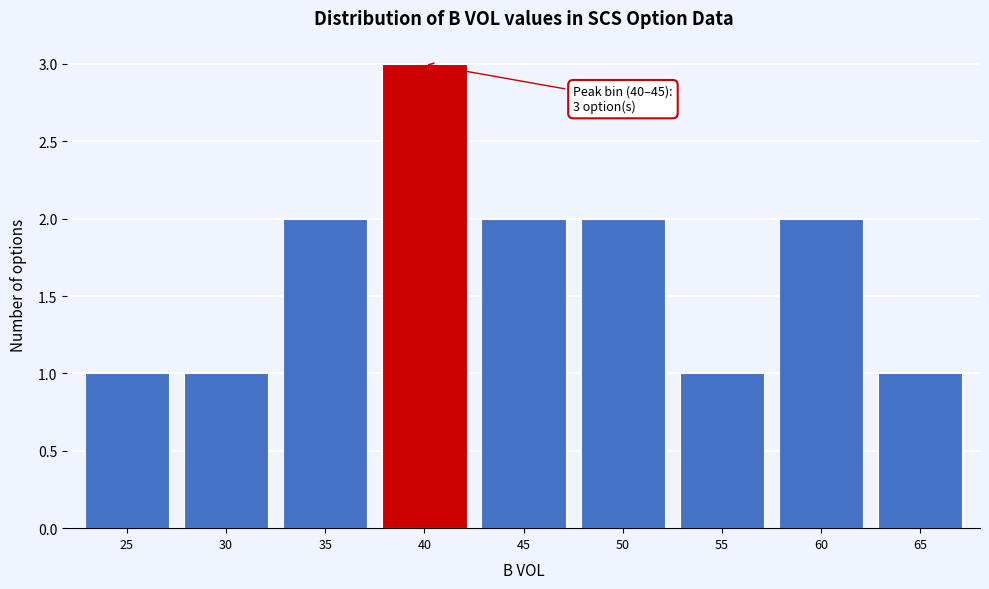

Reading right to left, list all the values displayed in this chart.

65=1	60=2	55=1	50=2	45=2	40=3	35=2	30=1	25=1